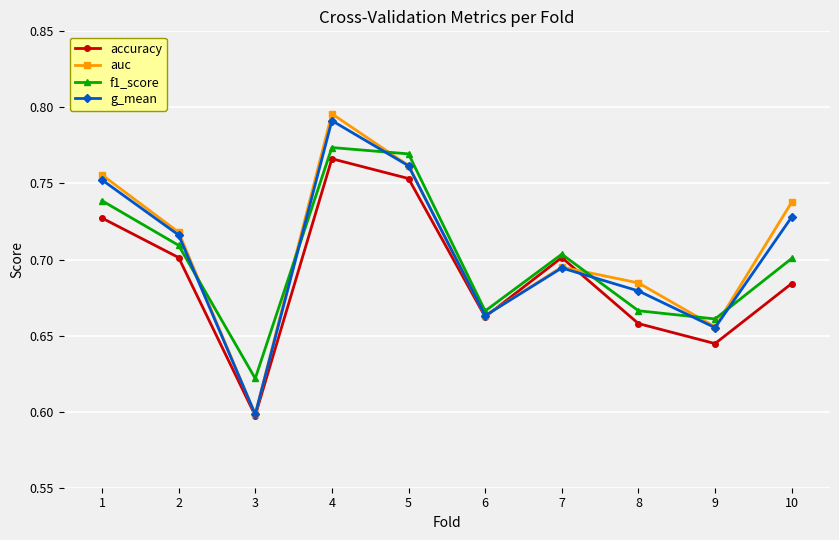

In auc, how many points are lower than both neighbors (excluding endpoints)?

3